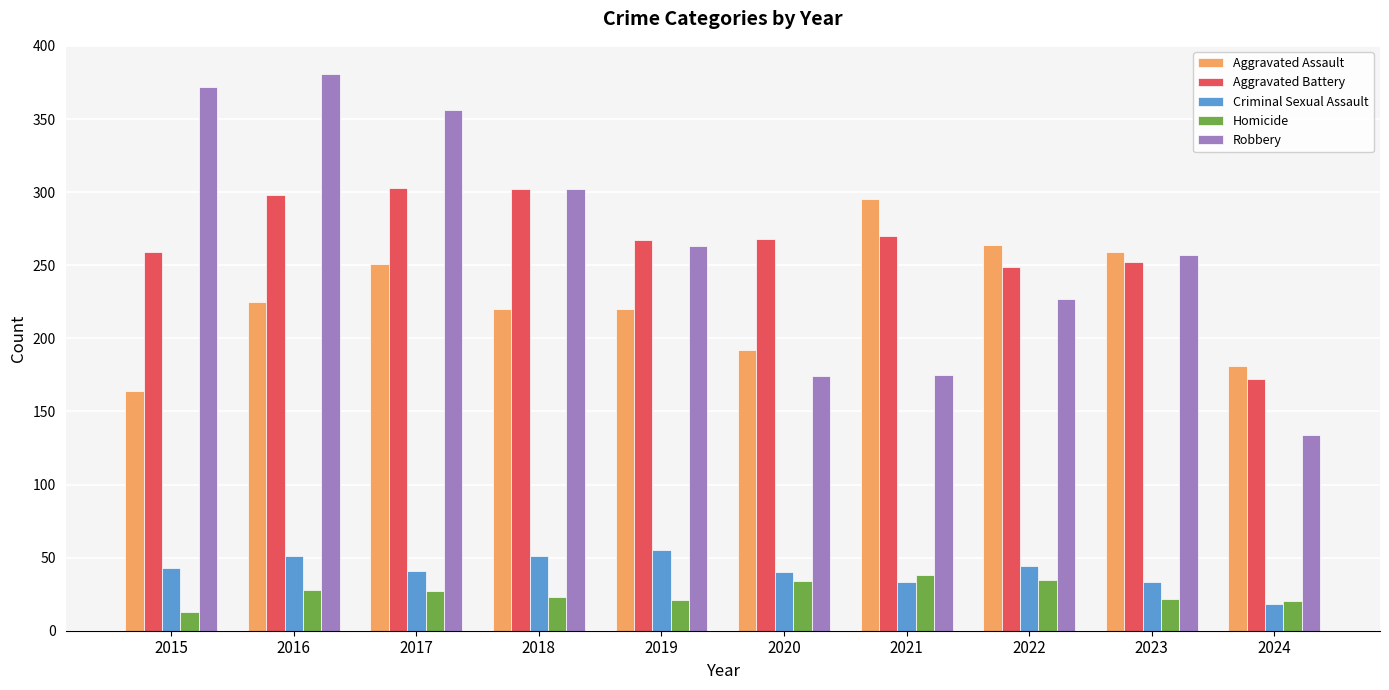

The value of Aggravated Battery at 2021 is 63. True or false?

False